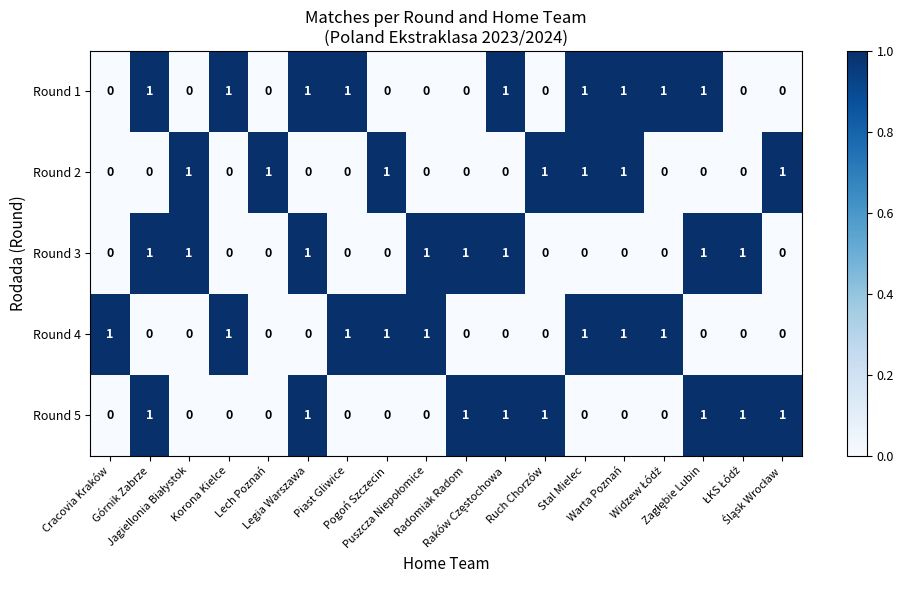

Count the Round 5 values in the range 0 to 1.

18